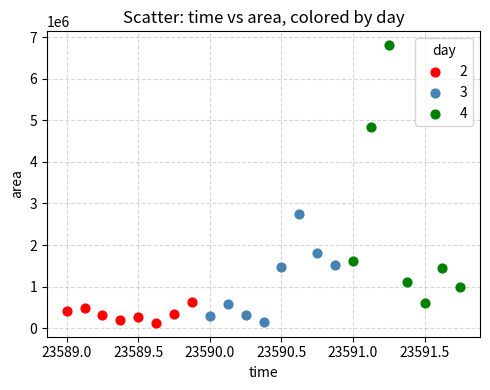

Which series has the largest Y range (max minus min)?

4